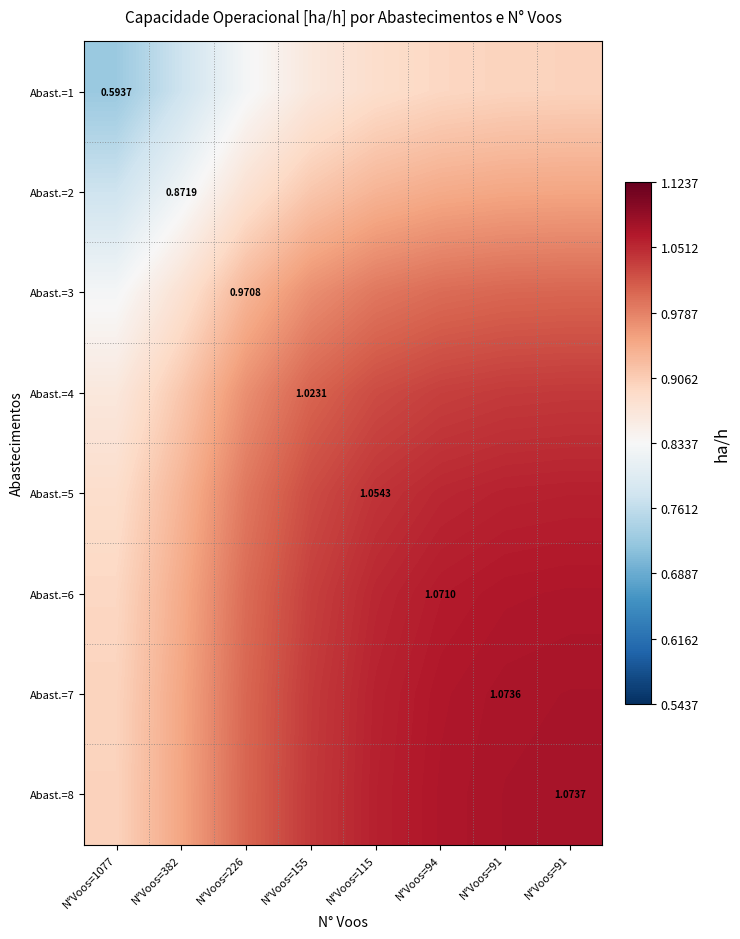

What is the difference between the maximum and minimum values in the Abast.=2 series?

0.2